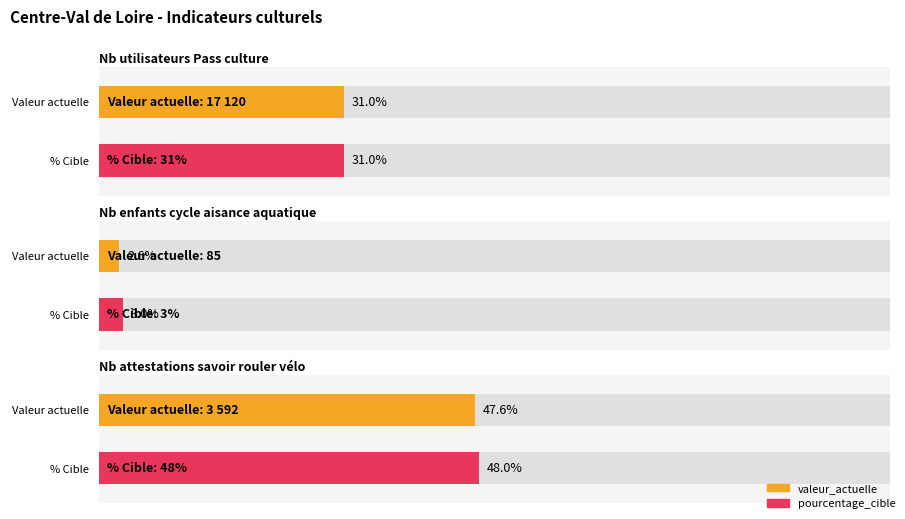

What value does the valeur_actuelle series have at Nombre d utilisateurs du Pass culture?

17120